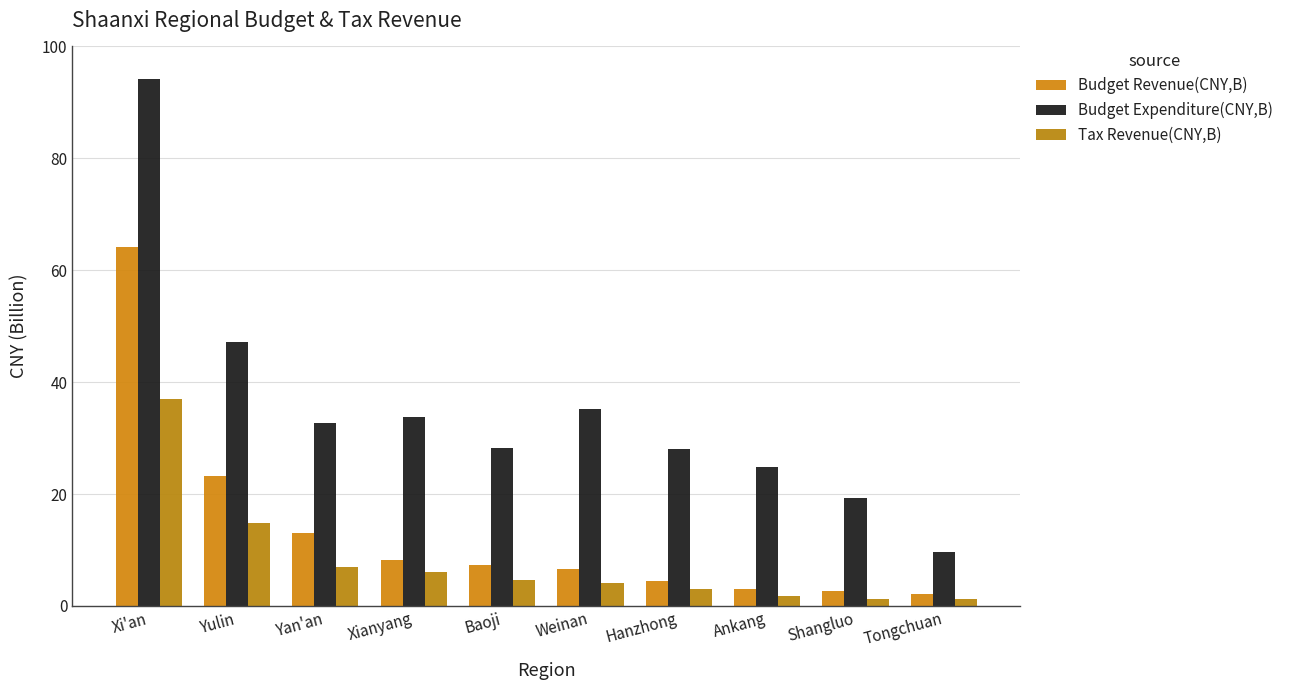

What is the label of the 10th bar from the left?

Tongchuan